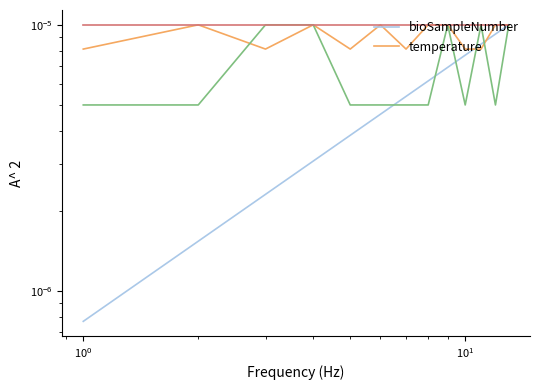

At how many categories does at least one series exceed 0?

13